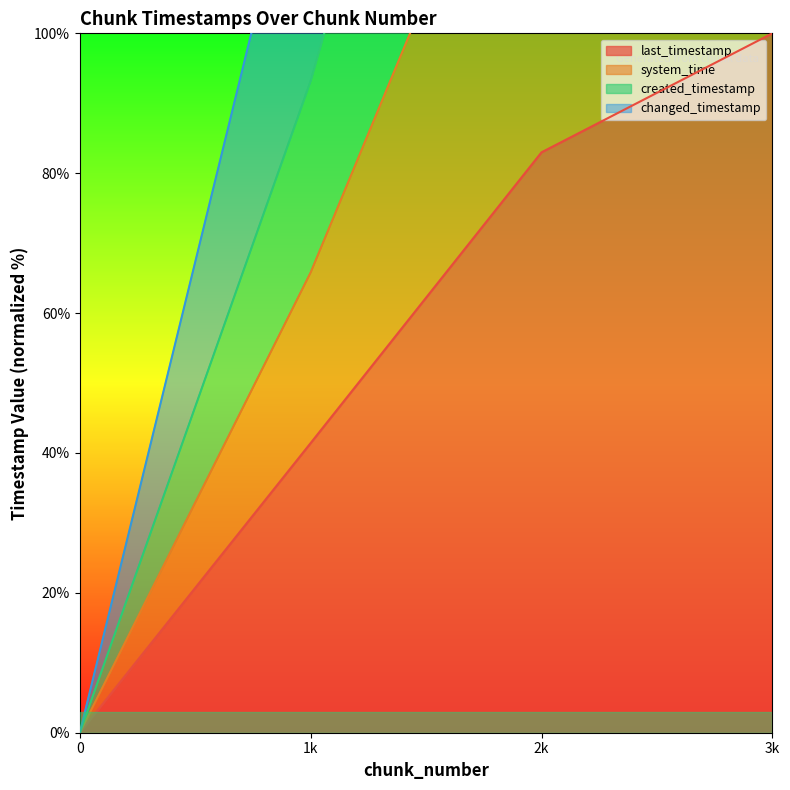

True or false: changed_timestamp and system_time intersect in this chart.

False